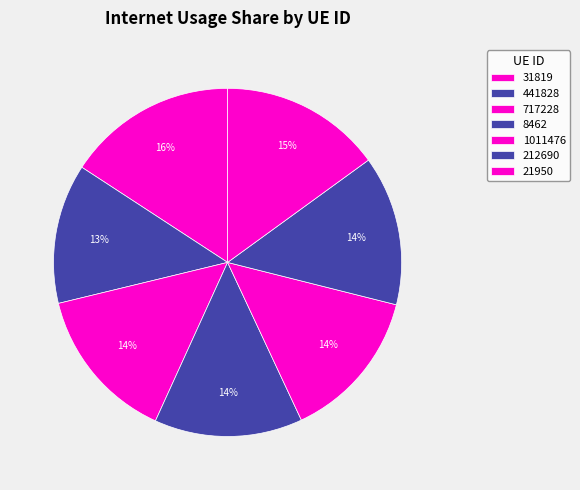

How many slices are in this pie chart?

7